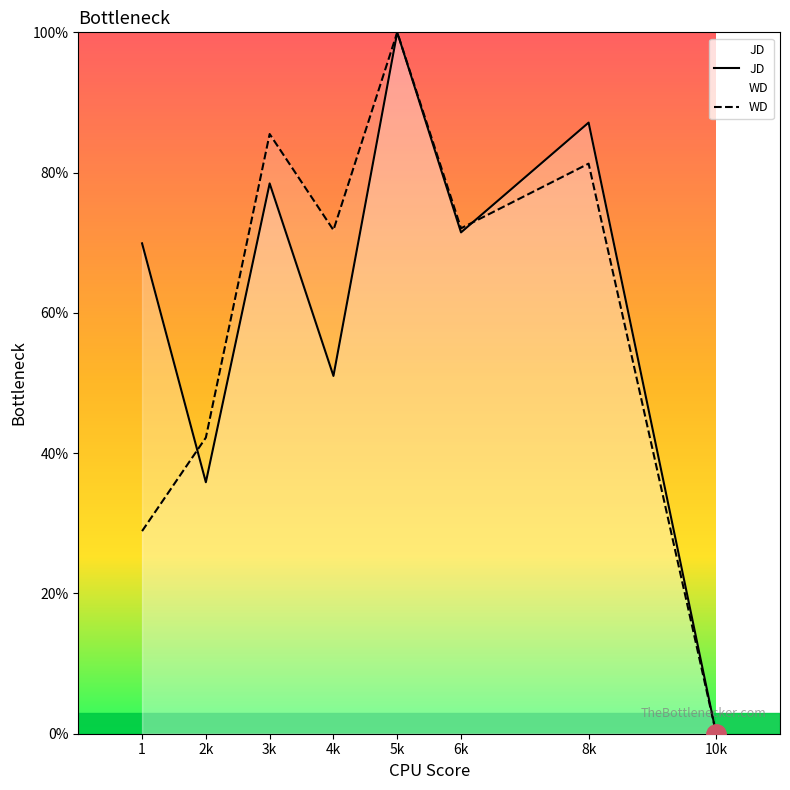

At which category does JD reach its first local peak?

3k